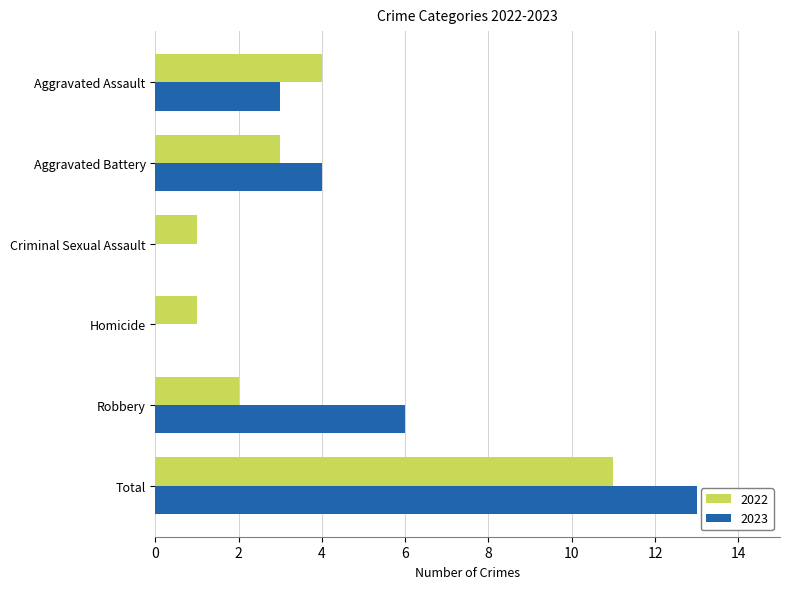

Between Homicide and Total, which series saw the biggest shift?

2023